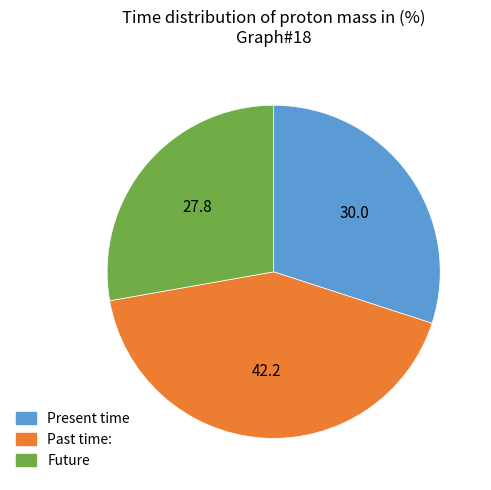

Does any single category account for the majority?

No